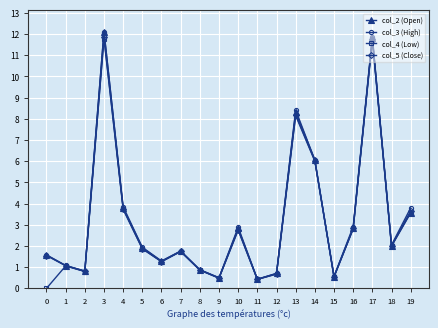

Where is the first local minimum for col_2 (Open)?

2